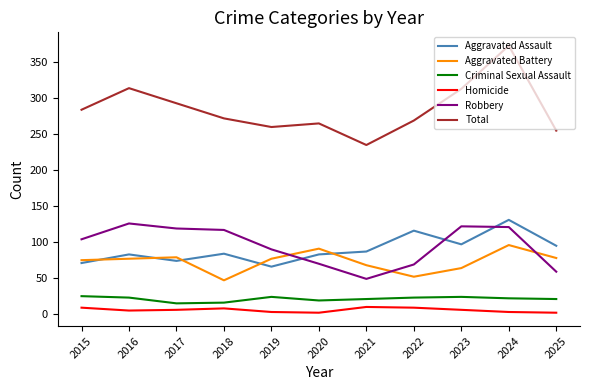

How many interior local valleys does the Aggravated Assault series have?

3